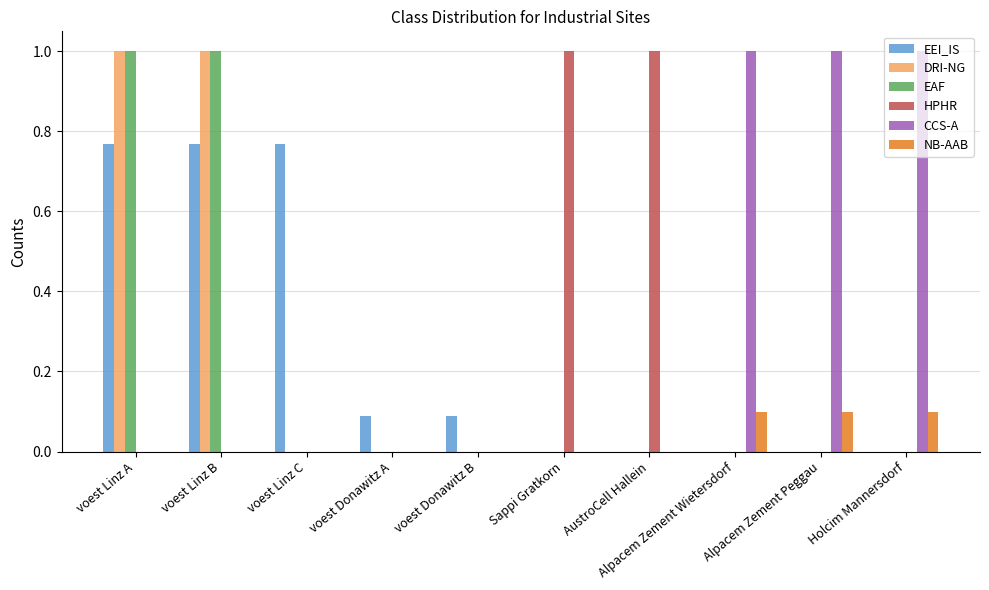

Which series has the largest total across all categories?

CCS-A